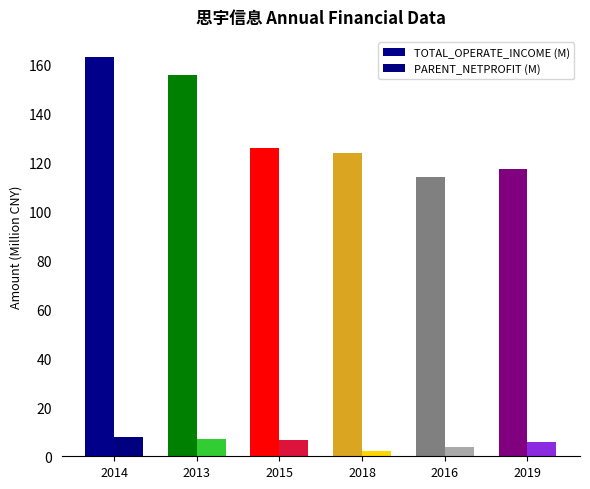

What is the average value of the PARENT_NETPROFIT (M) series?

5.6